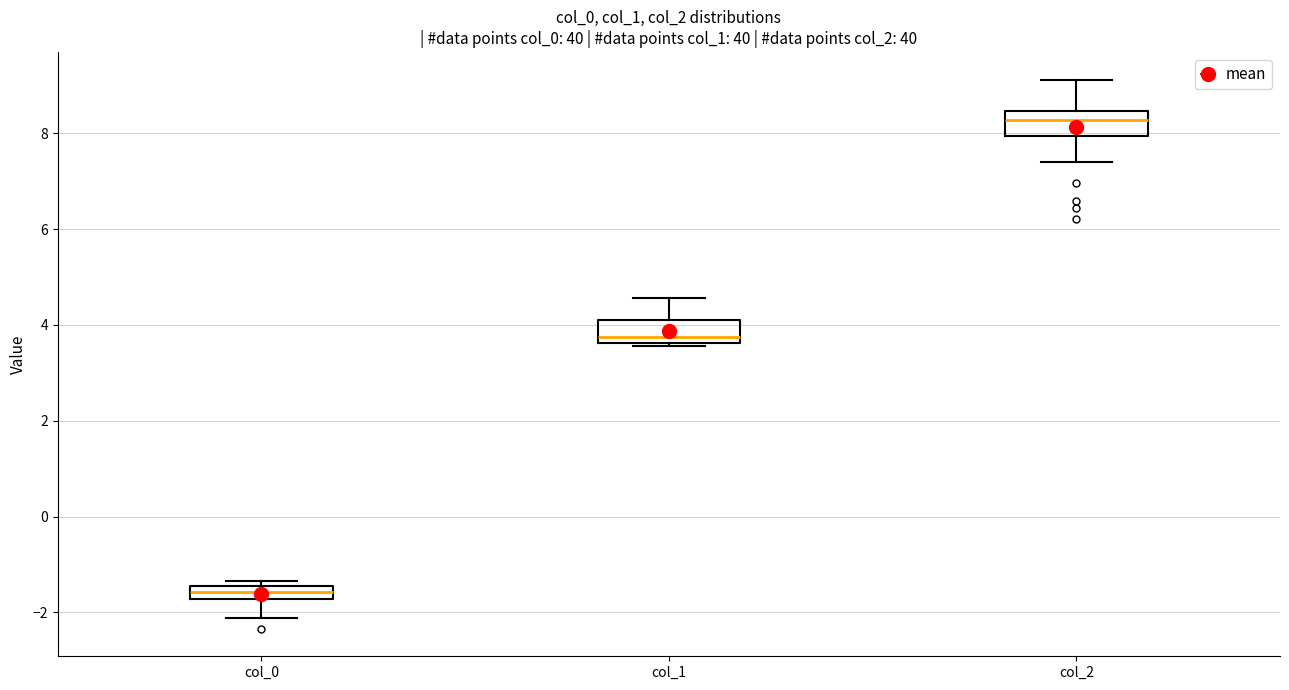

Which box's median line is the lowest?

col_0